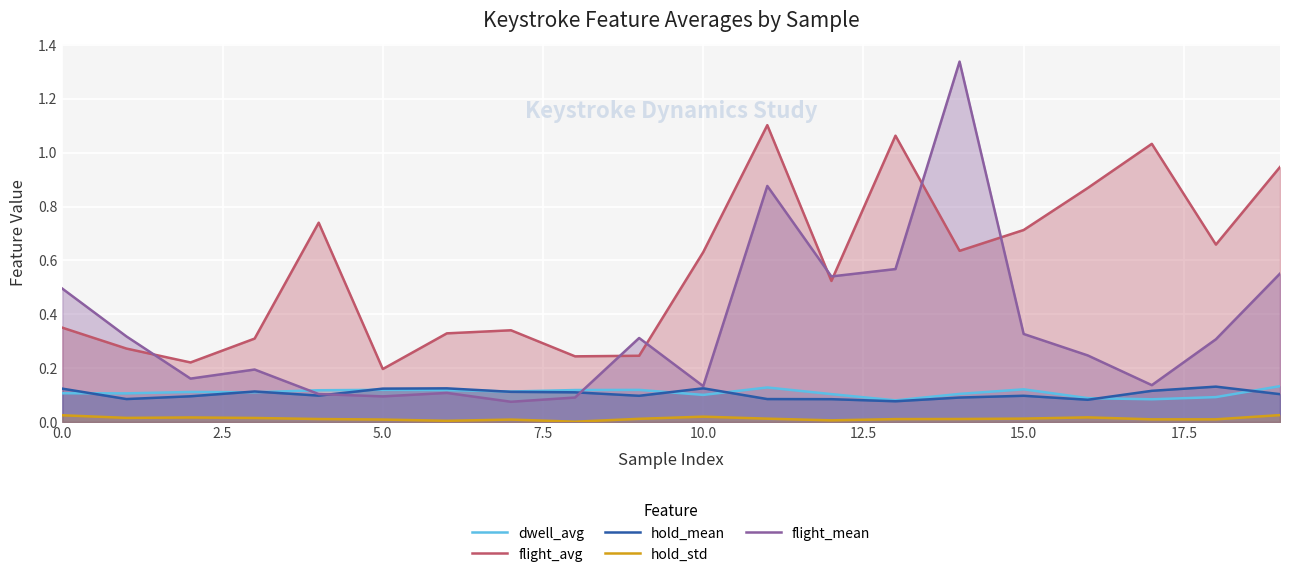

True or false: flight_mean and hold_std intersect in this chart.

False